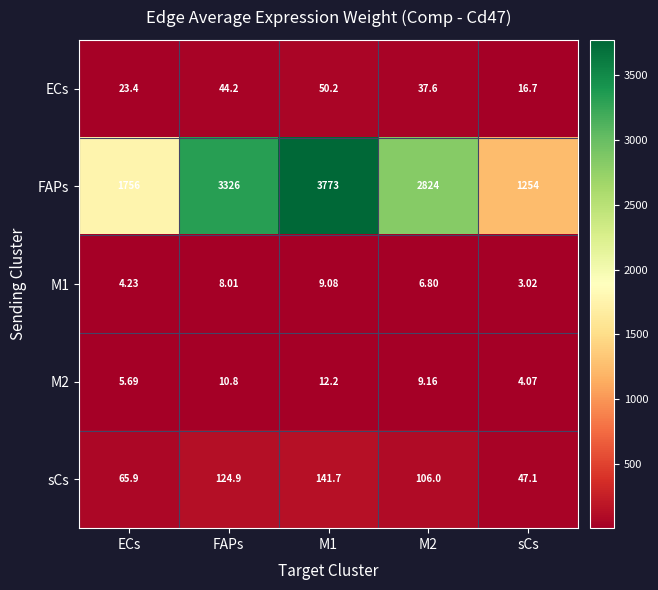

Is the value of M2 at M1 greater than the value of ECs at M1?

No